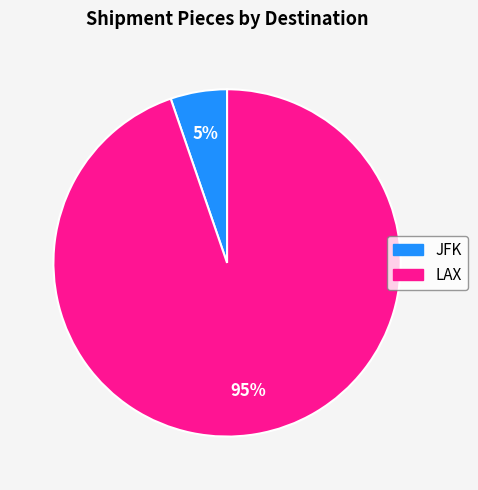

Which has a higher value, JFK or LAX?

LAX